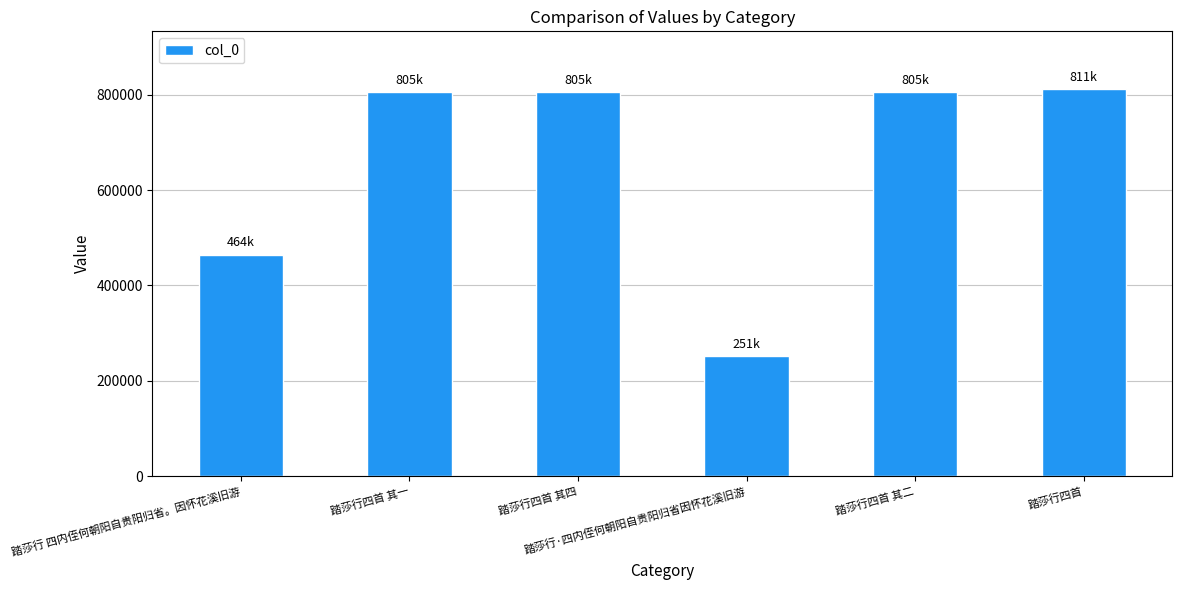

Approximately how many times larger is the value at 踏莎行·四内侄何朝阳自贵阳归省因怀花溪旧游 compared to 踏莎行四首?

0.3